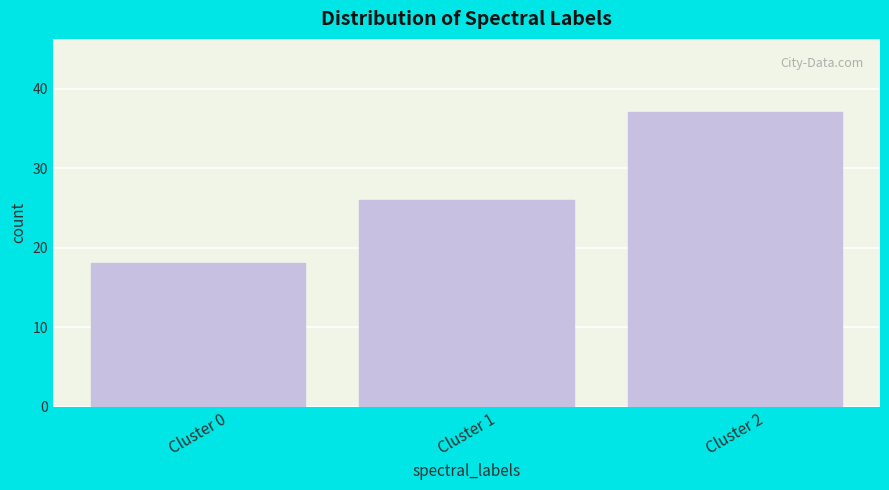

Reading left to right, what are all the values shown in this chart?

Cluster 0=18	Cluster 1=26	Cluster 2=37